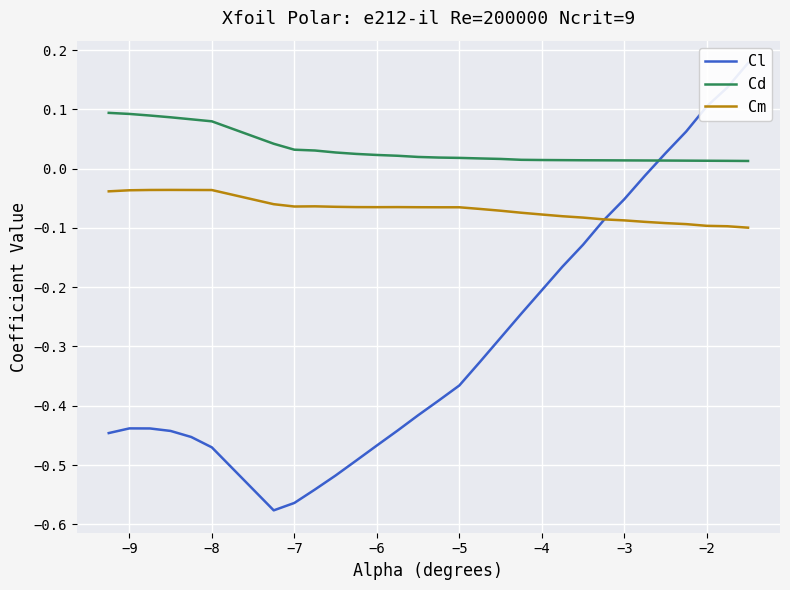

At how many categories does at least one series exceed 0?

30